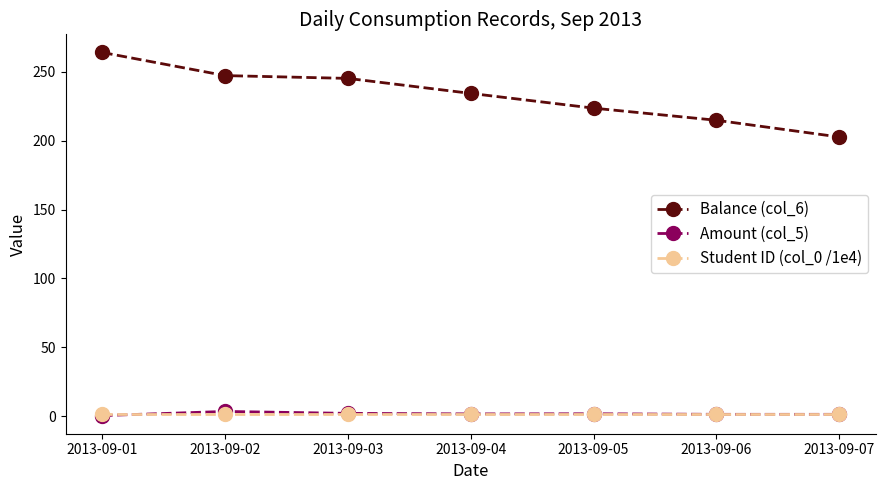

Between which two adjacent categories do Student ID (col_0 /1e4) and Amount (col_5) first intersect?

2013-09-01 and 2013-09-02